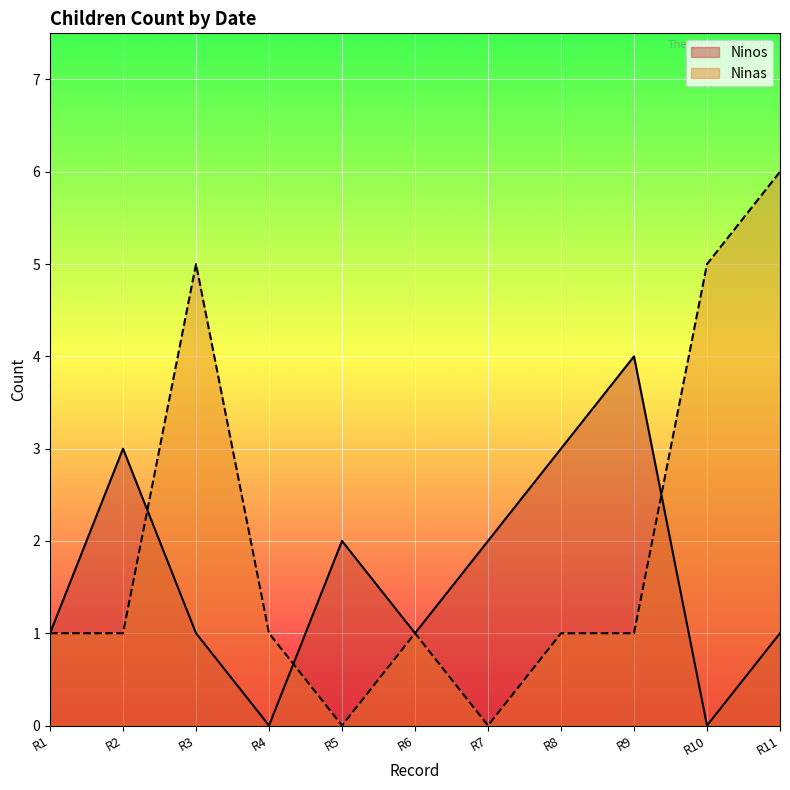

Is the value of Ninos at R4 greater than the value of Ninas at R1?

No